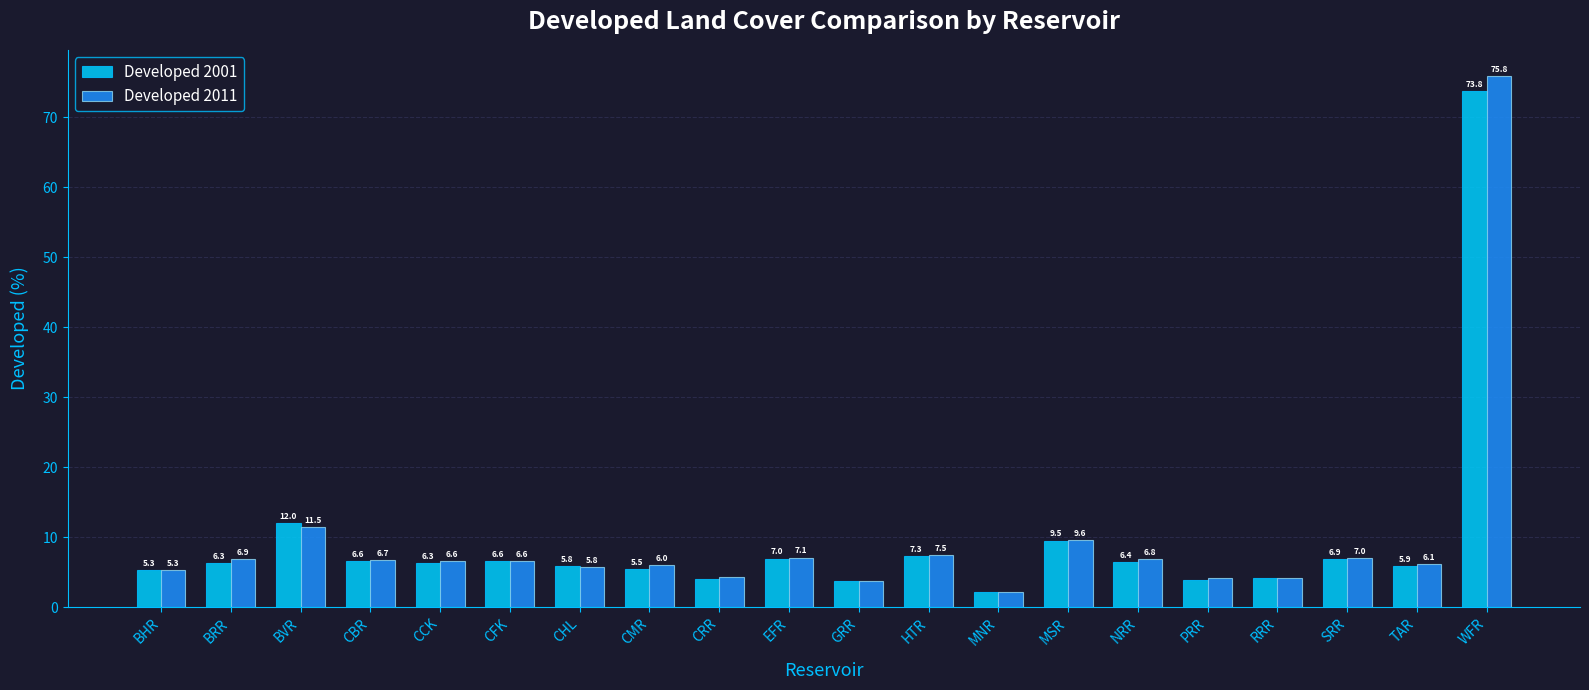

At which label is Developed 2011 closest to 38?

BVR